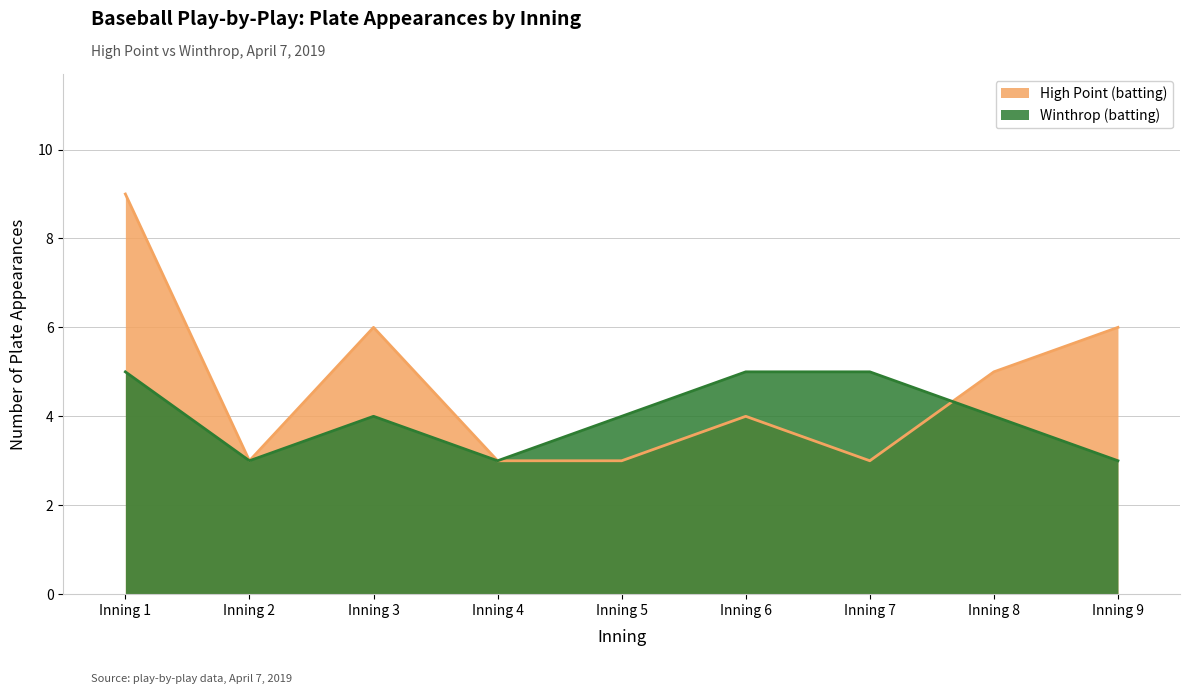

Rank the series at Inning 5 from lowest to highest value.

High Point (batting), Winthrop (batting)